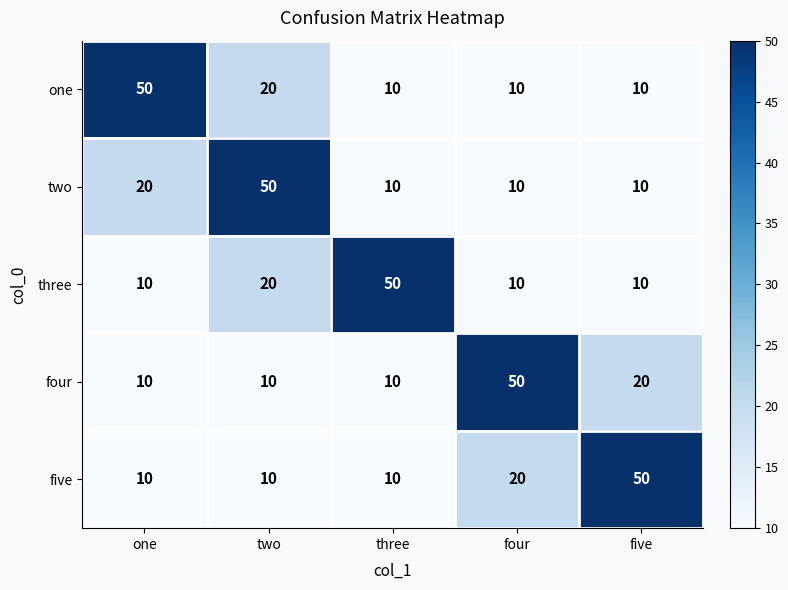

What is the minimum value for three?

10